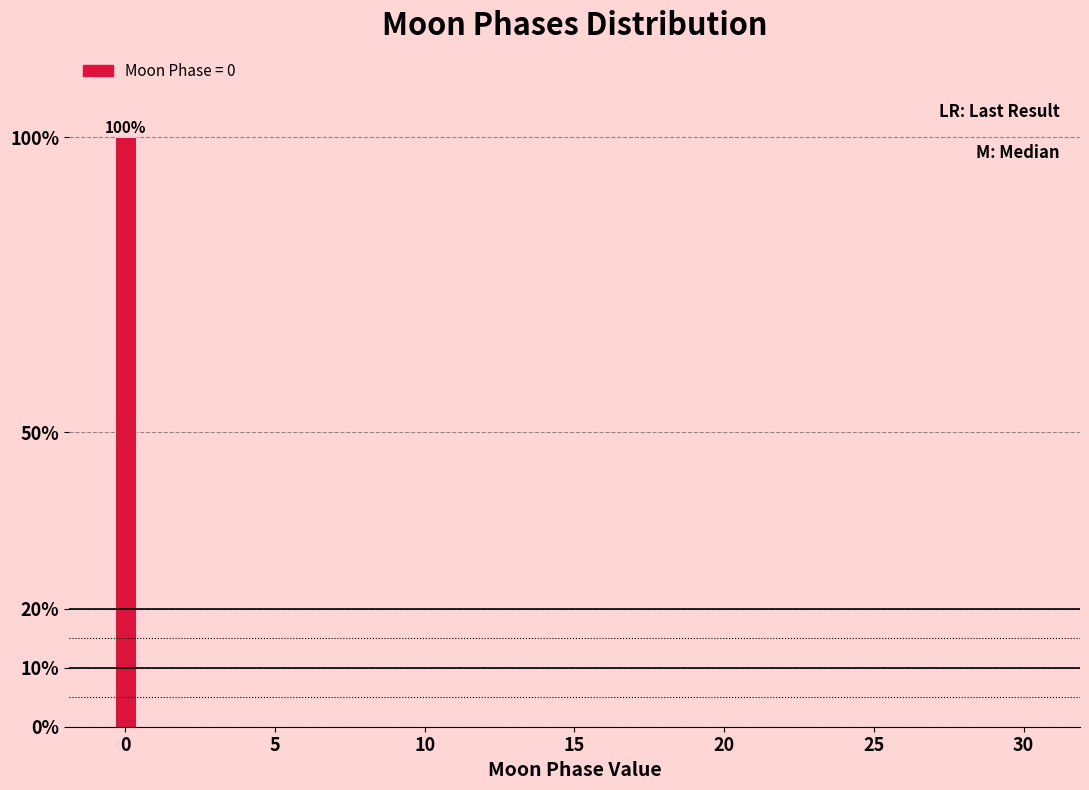

Reading left to right, extract all data points from this chart.

0=100	5=0	10=0	15=0	20=0	25=0	30=0